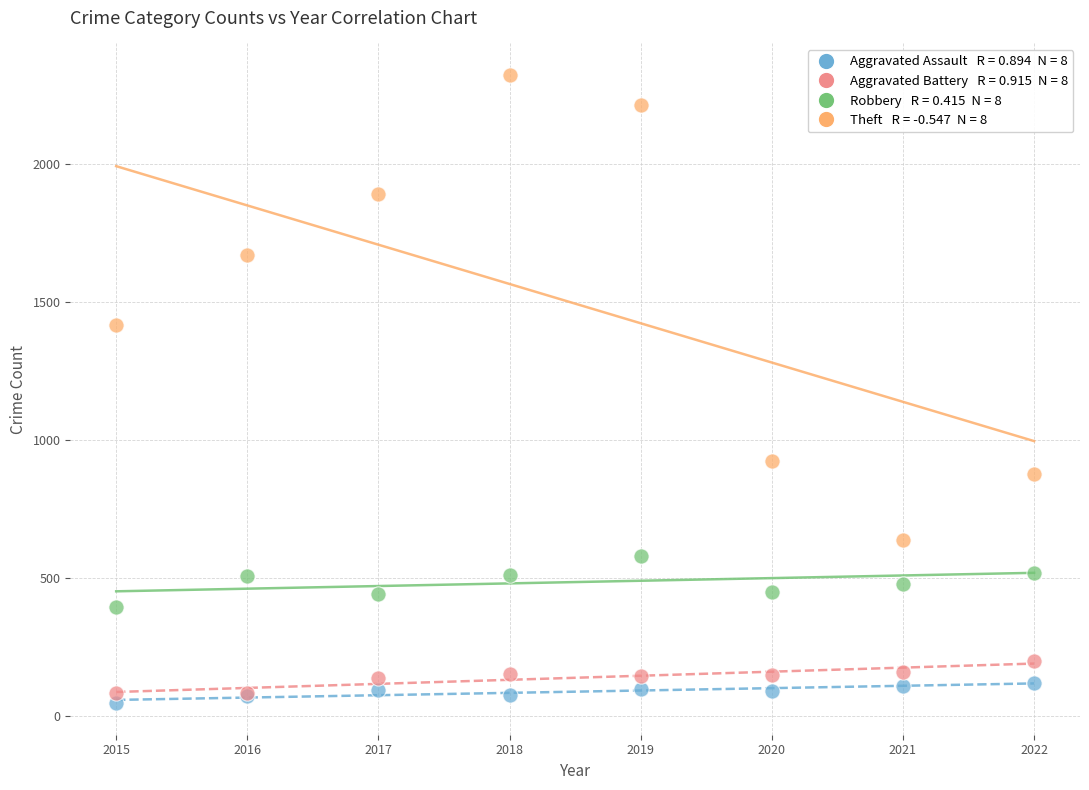

Across all series, what Y value is closest to 1184?

1416